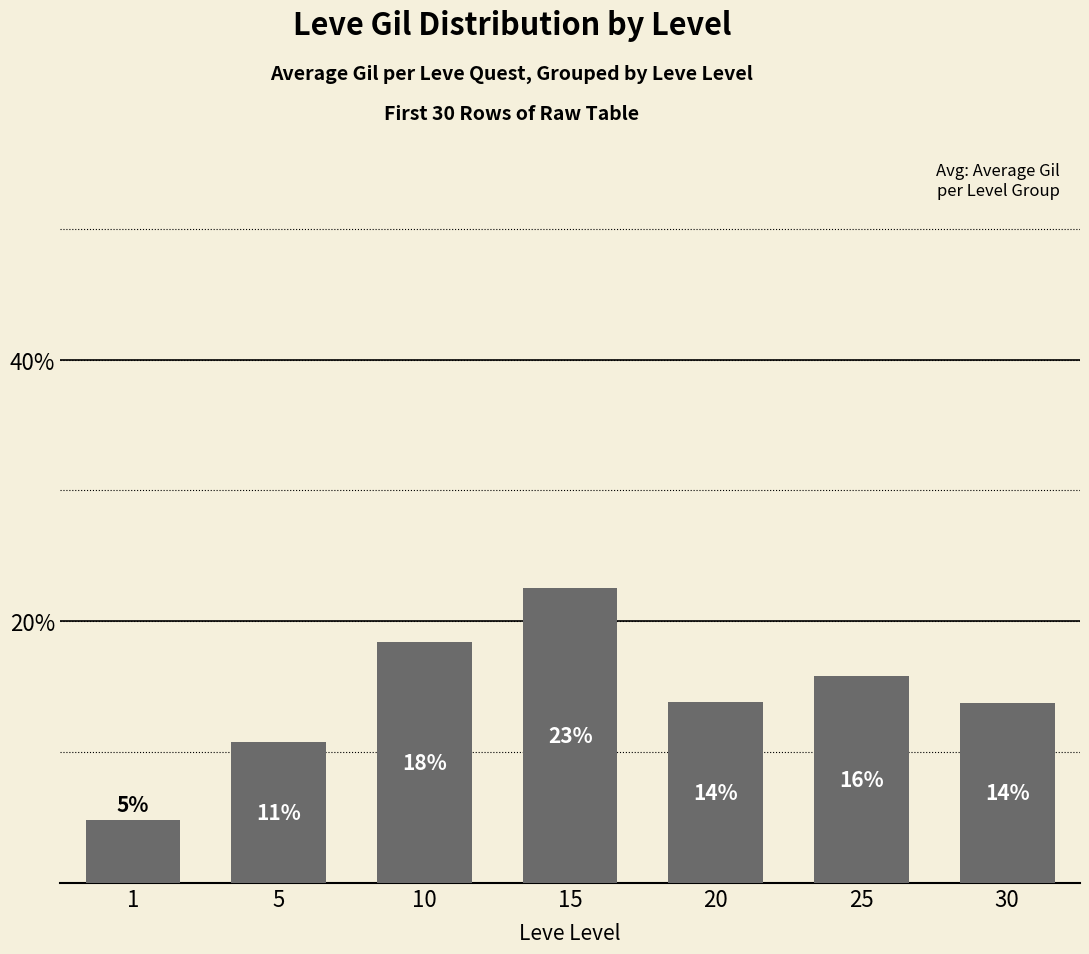

The value at 30 is 13.8. True or false?

True